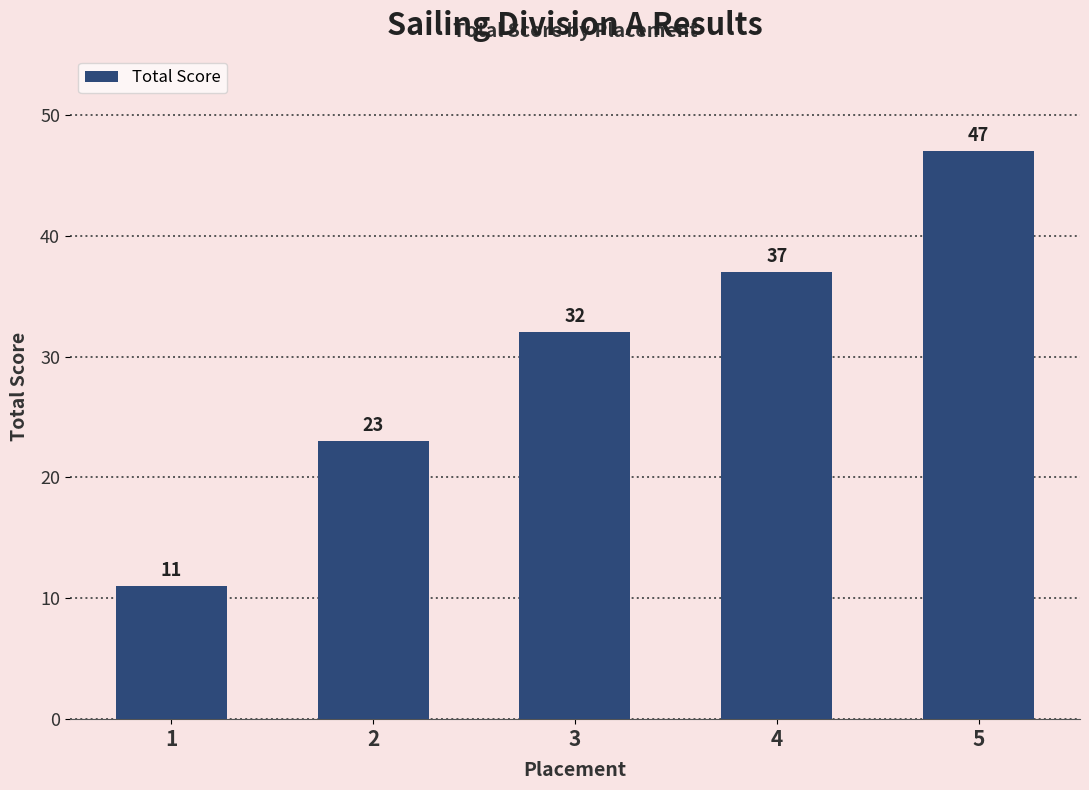

At which category does the chart reach its minimum across all series?

1